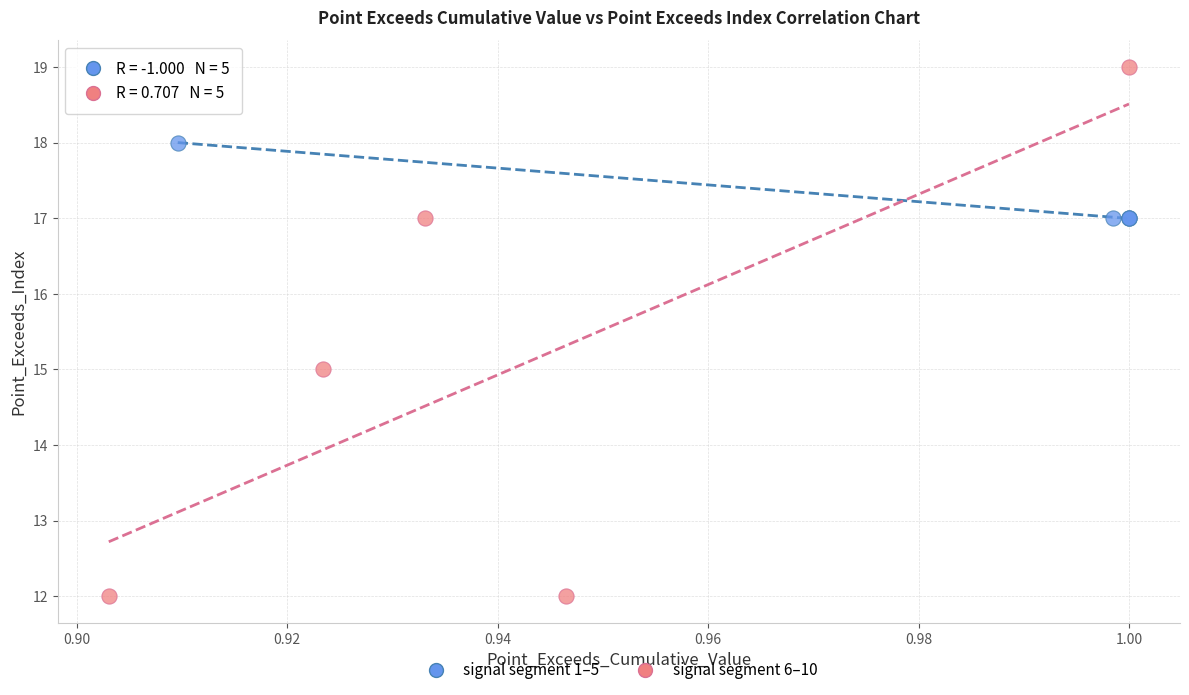

Which series reaches the maximum Y coordinate?

signal segment 6–10